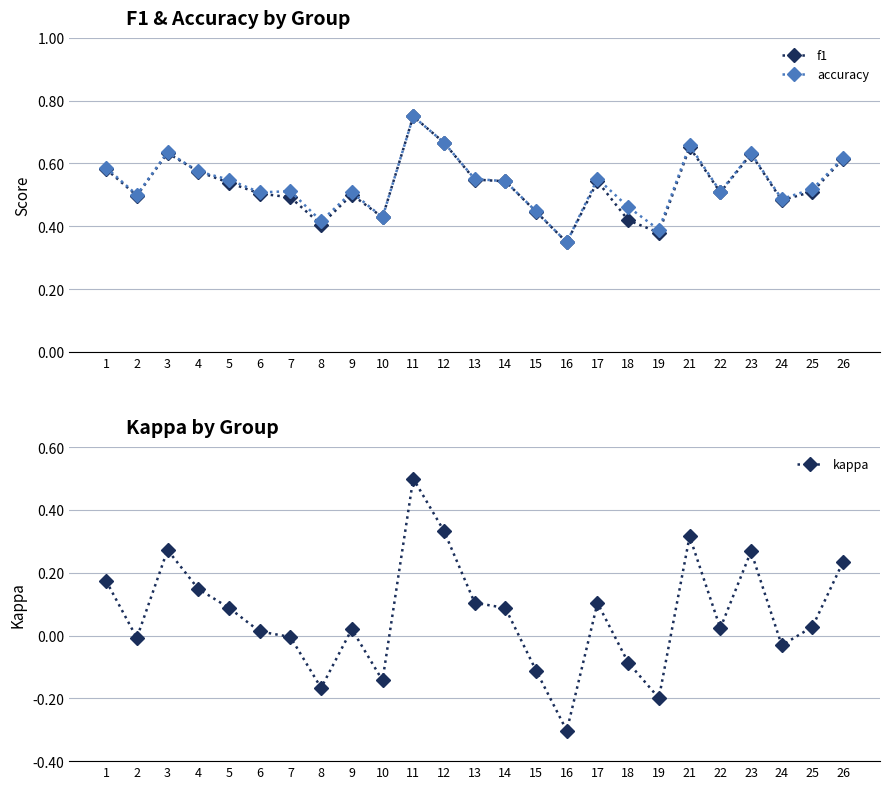

True or false: accuracy and kappa intersect in this chart.

False